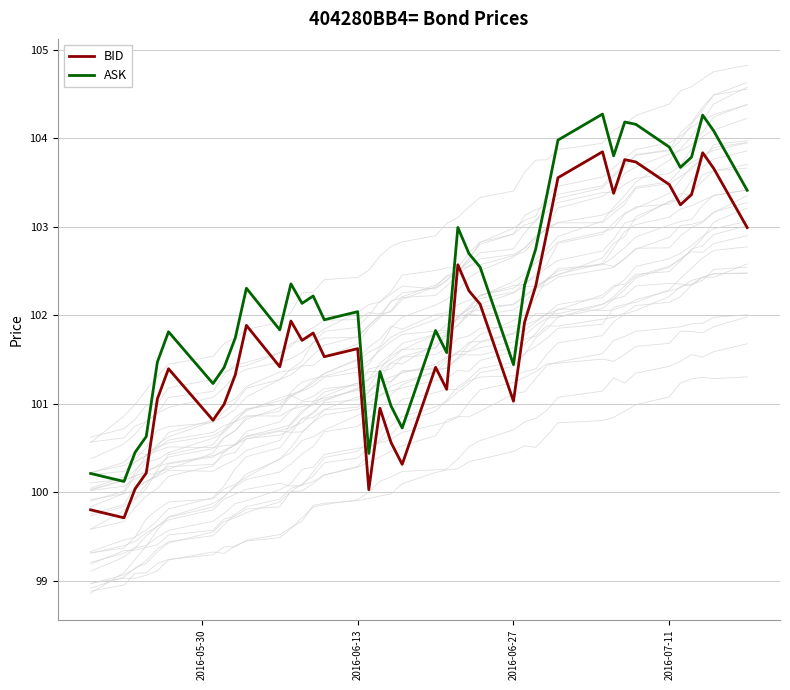

Which series has the largest range (max minus min)?

ASK